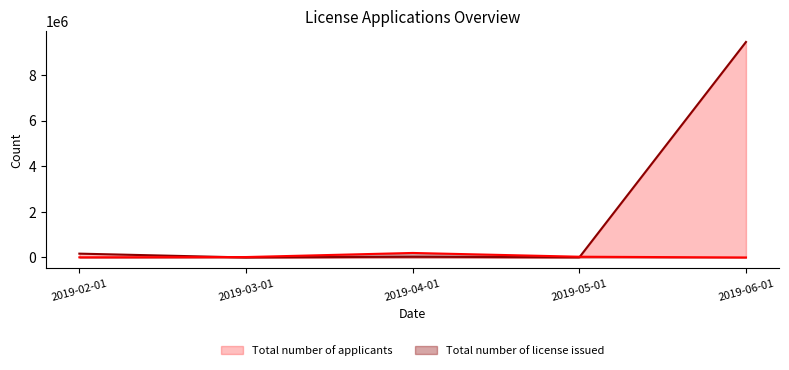

At which label is Total number of applicants closest to 4728942?

2019-02-01